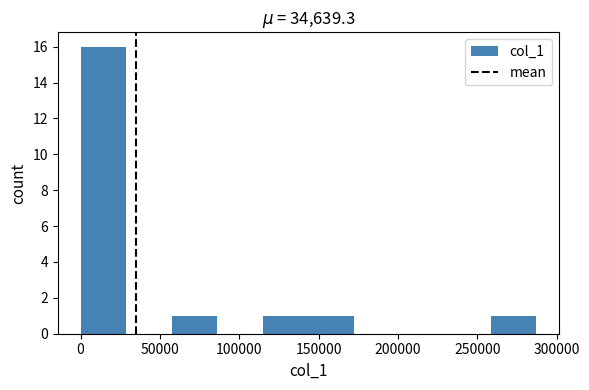

What is the height of the bar covering 115000 to 145000 on the x-axis? Neither the bar edges nor the heights are printed on the chart, so give them approximately, as read against the axes.

1